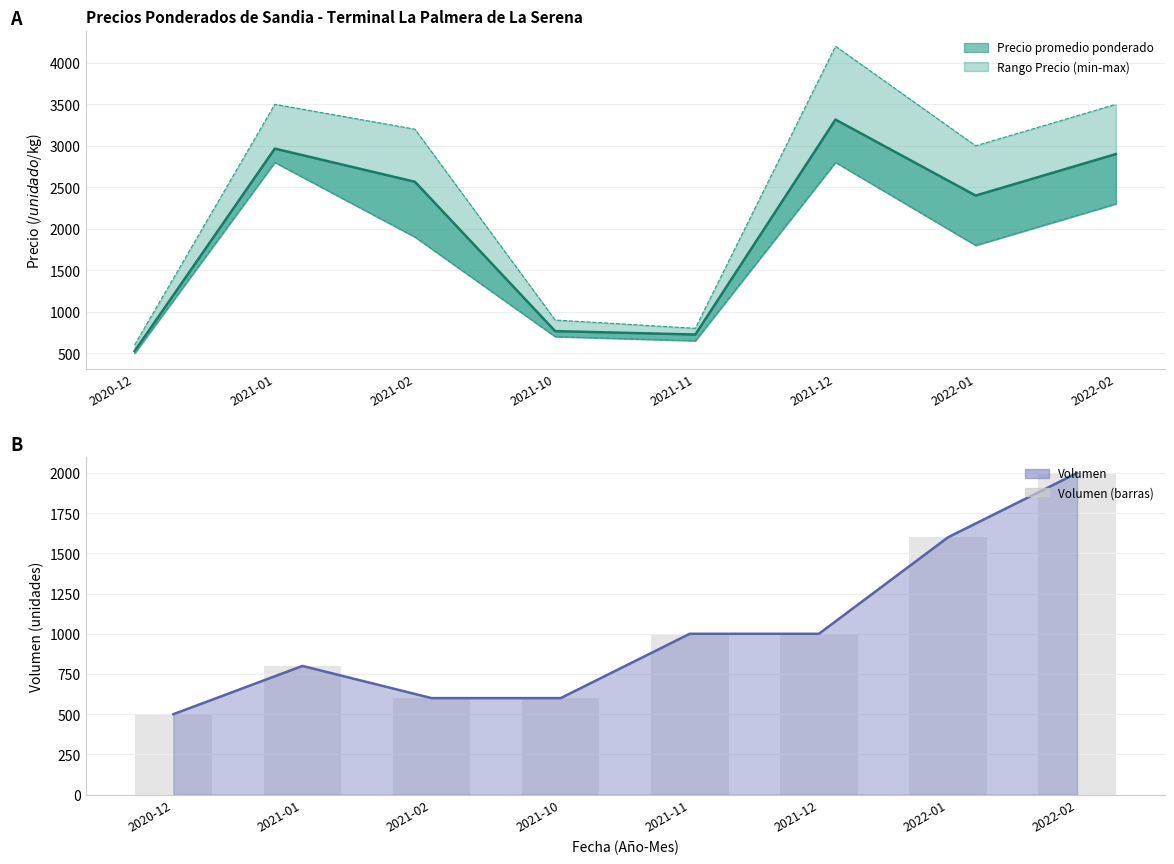

Are the bars grouped side by side (vs. stacked)?

No